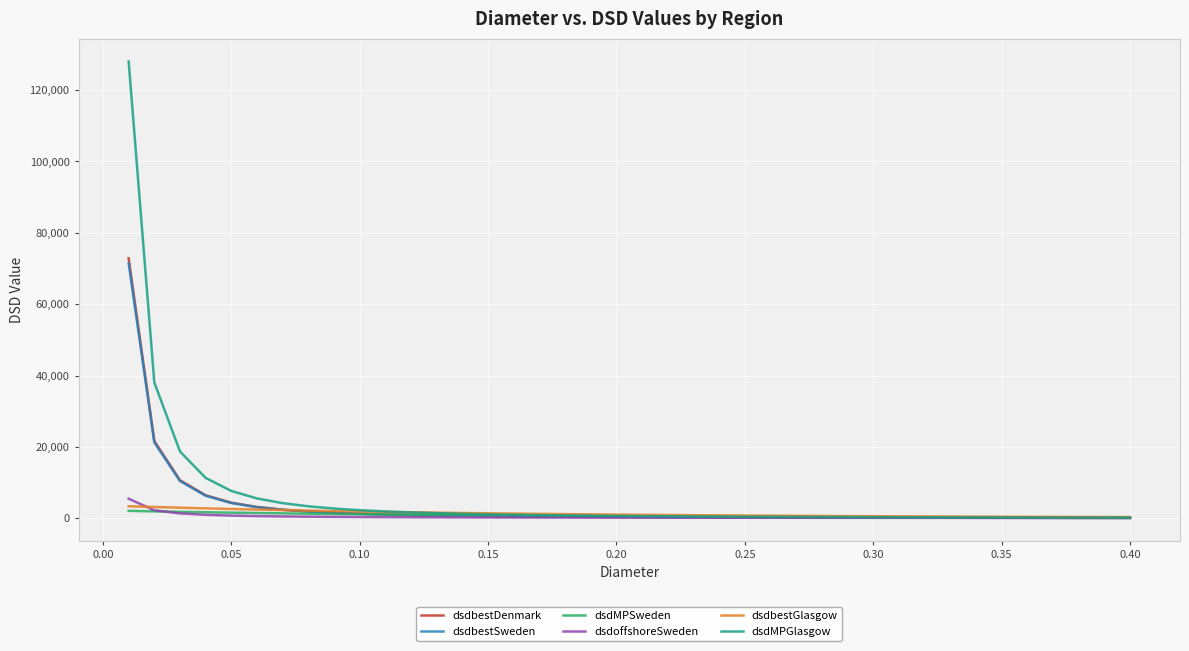

Does the chart display data point markers on the line(s)?

No